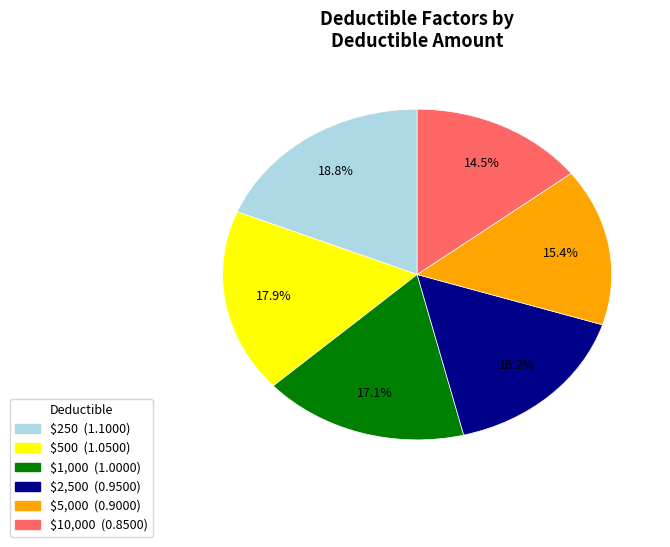

Which category has the biggest portion of the pie?

$250